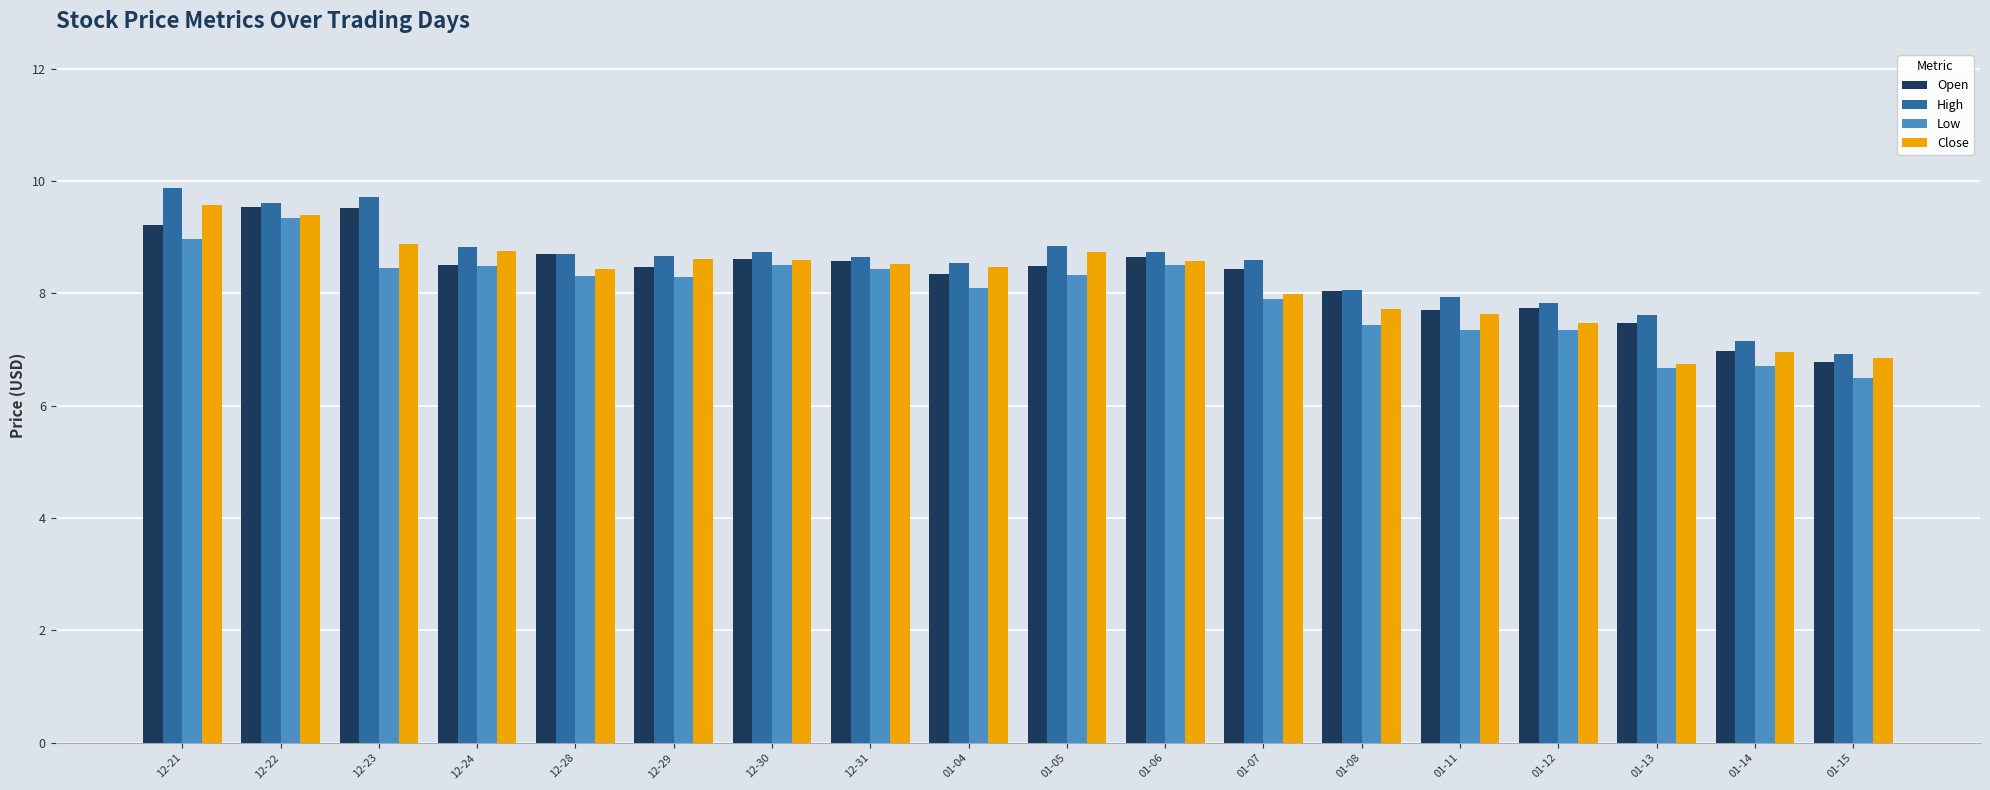

How many data points in High are less than 8?

5